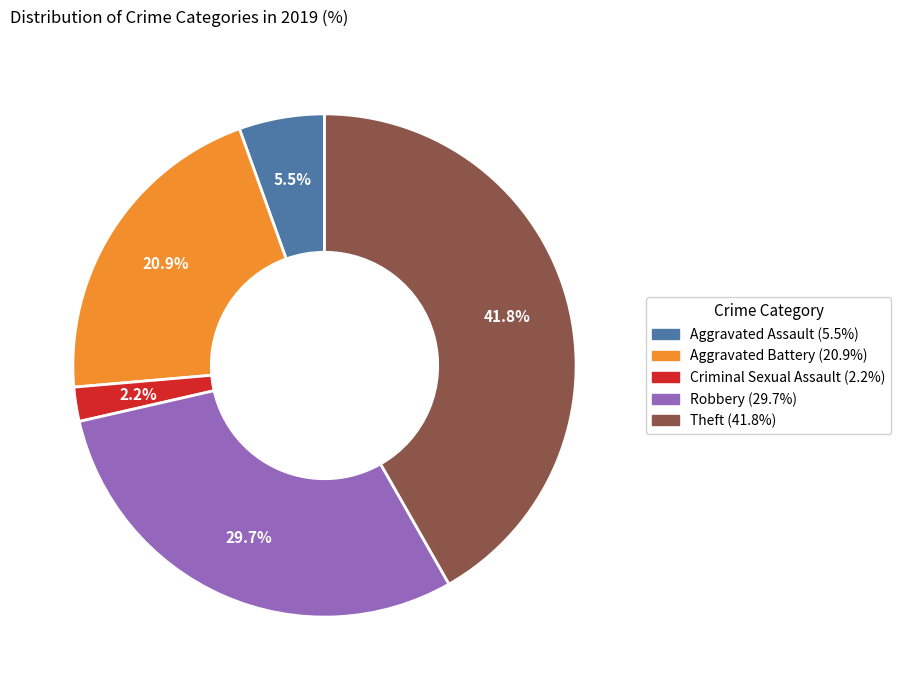

Does any single category account for the majority?

No